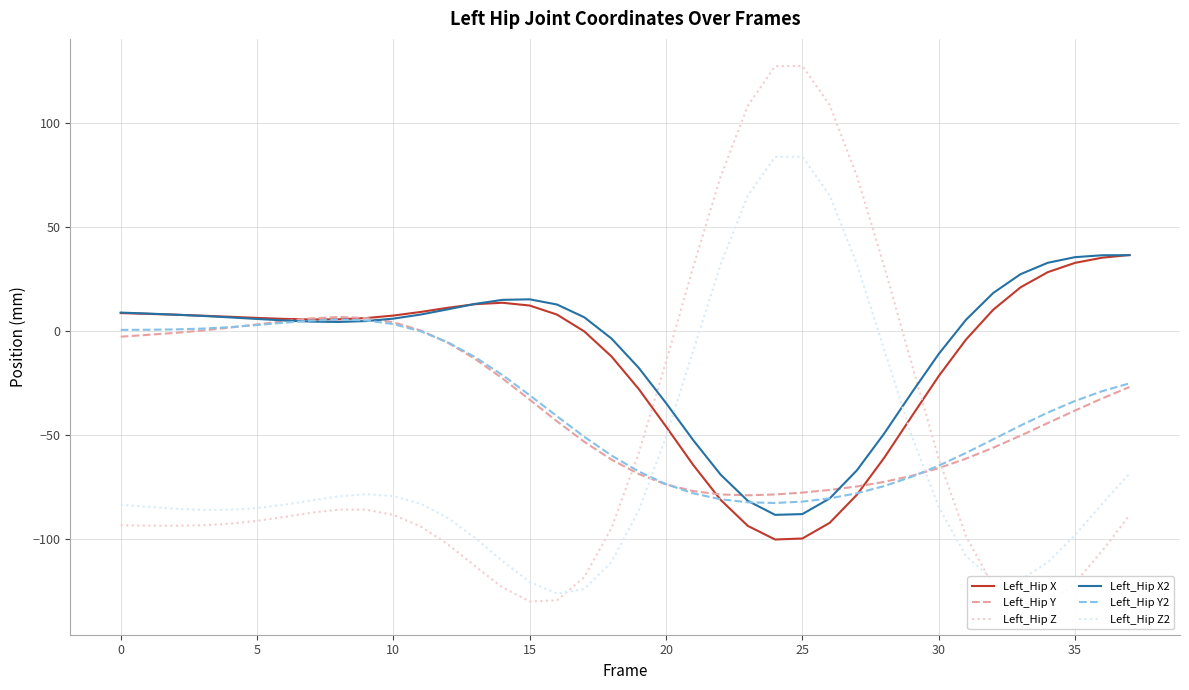

Which series has the largest total across all categories?

Left_Hip X2